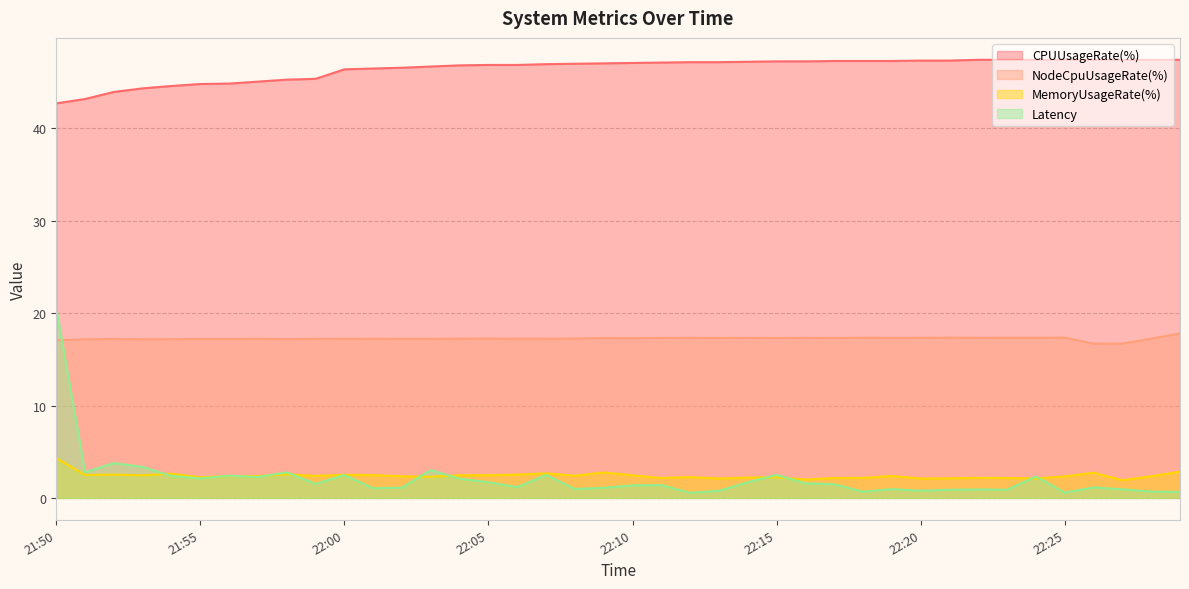

What are all the series names shown in the legend?

CPUUsageRate(%), NodeCpuUsageRate(%), MemoryUsageRate(%), Latency